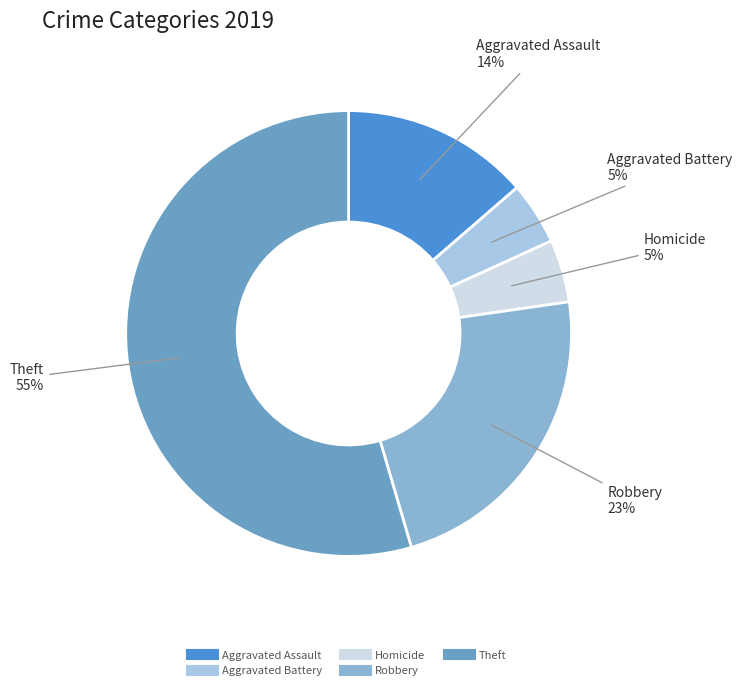

Is there a majority slice in this chart?

Yes